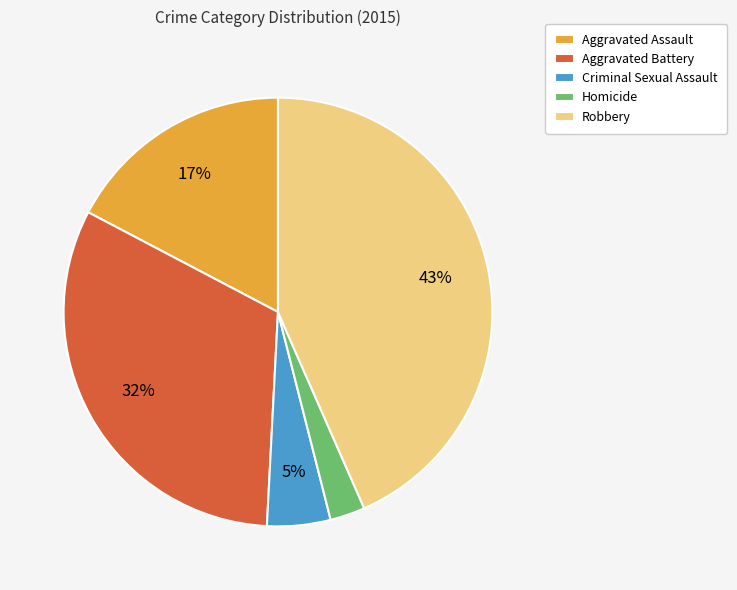

What percentage is the Criminal Sexual Assault slice, to the nearest percent?

5%